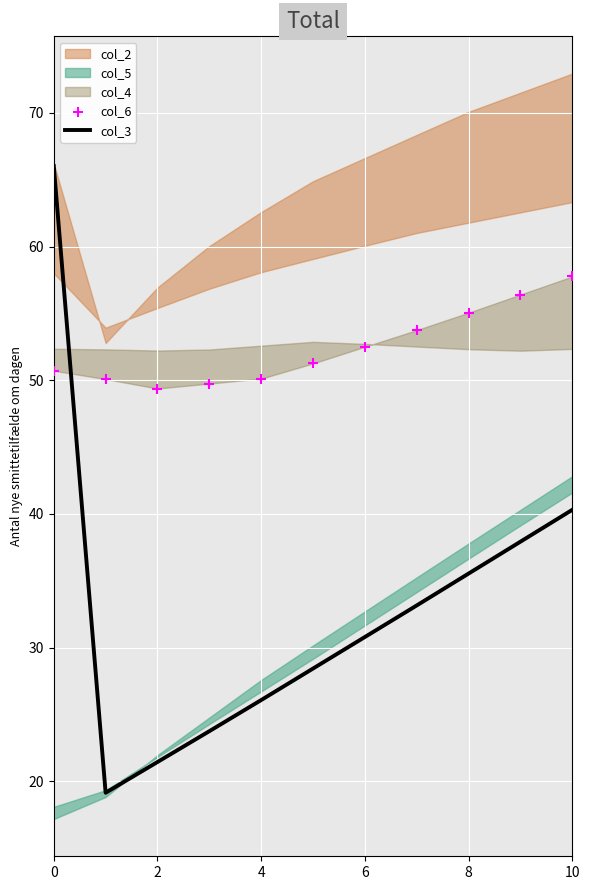

True or false: col_3 has a value of 37.1 at 4.

False